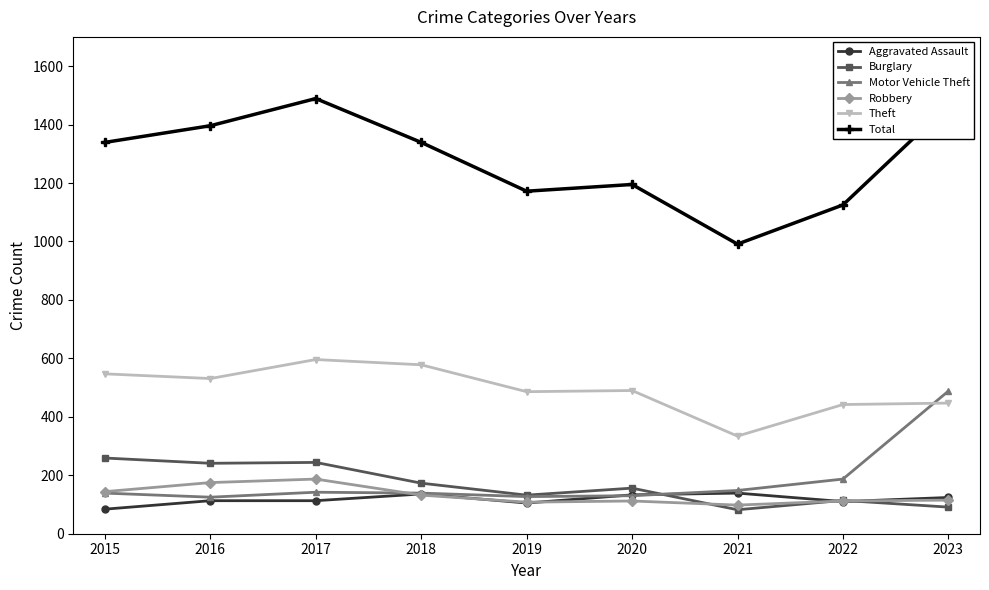

What is the value of the Burglary point at the 2nd from the left?

241